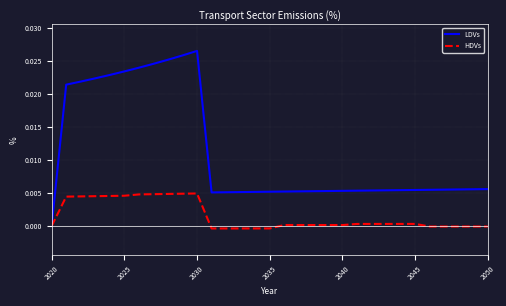

Which series has the largest range (max minus min)?

LDVs